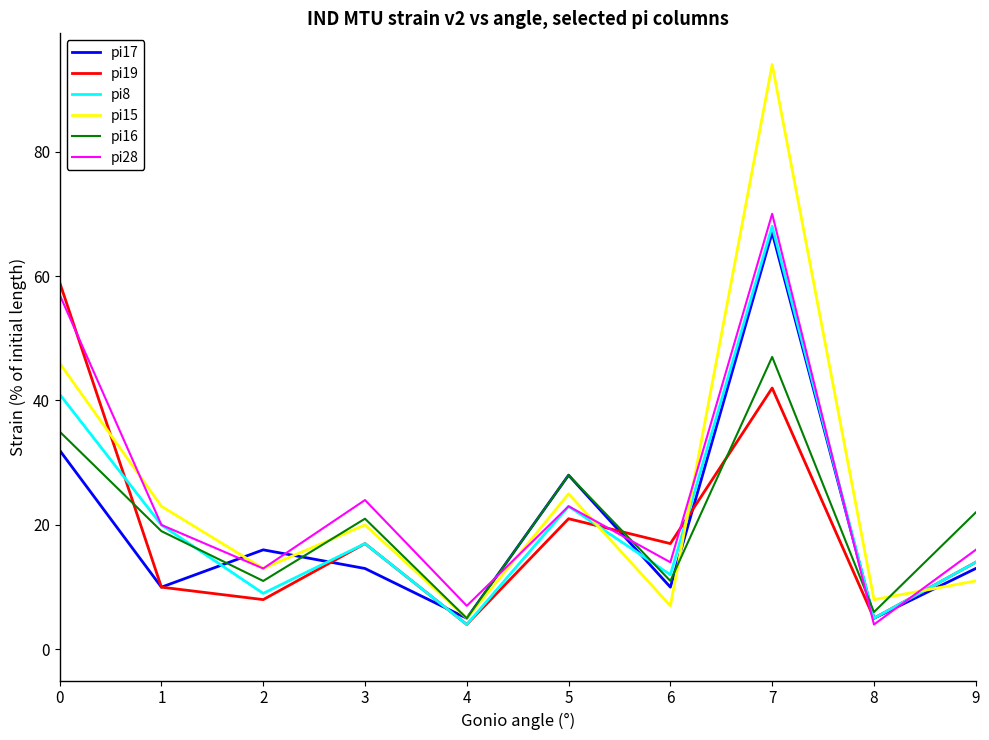

Rank the series by their maximum value, from highest to lowest.

pi15, pi28, pi8, pi17, pi19, pi16